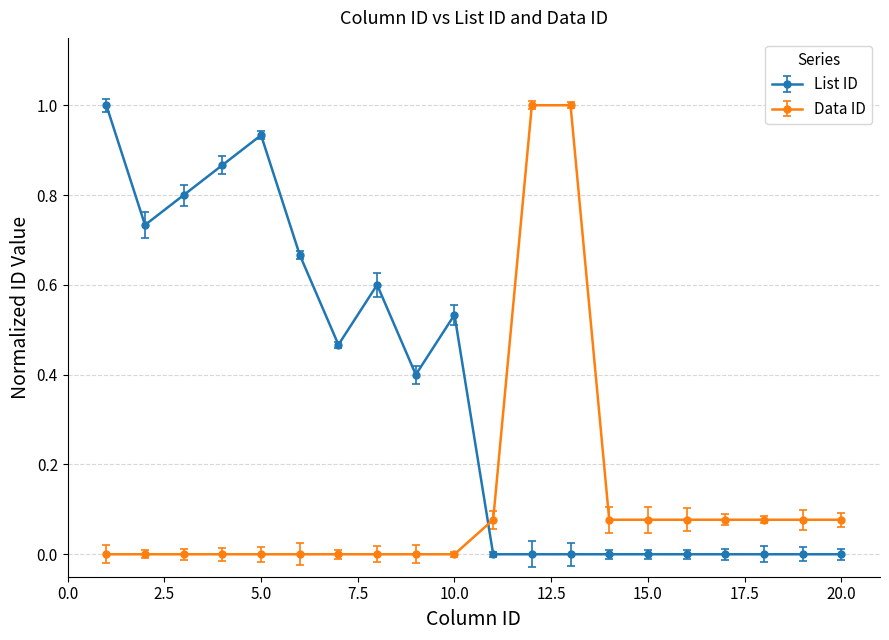

True or false: List ID has more than 1 interior local peaks.

True